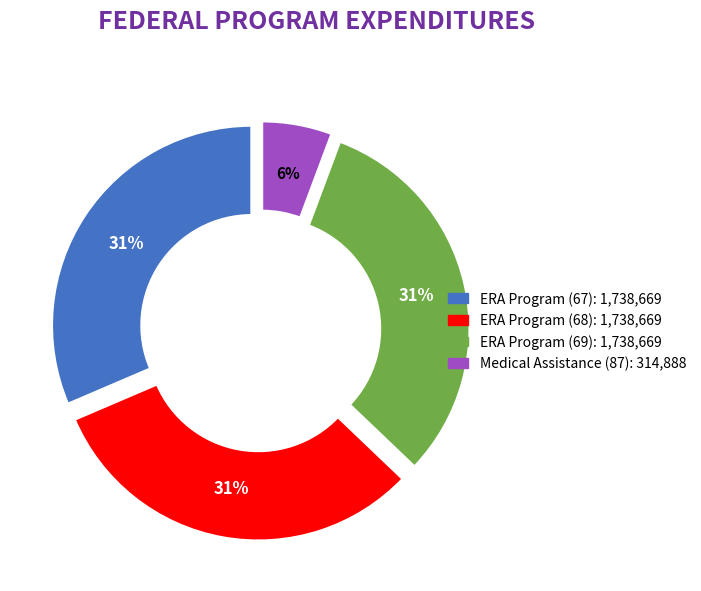

Is there a majority slice in this chart?

No